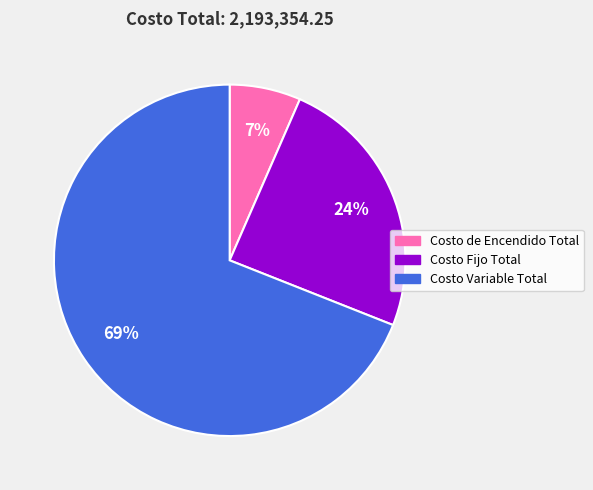

True or false: Costo Variable Total accounts for 69% of the total.

True